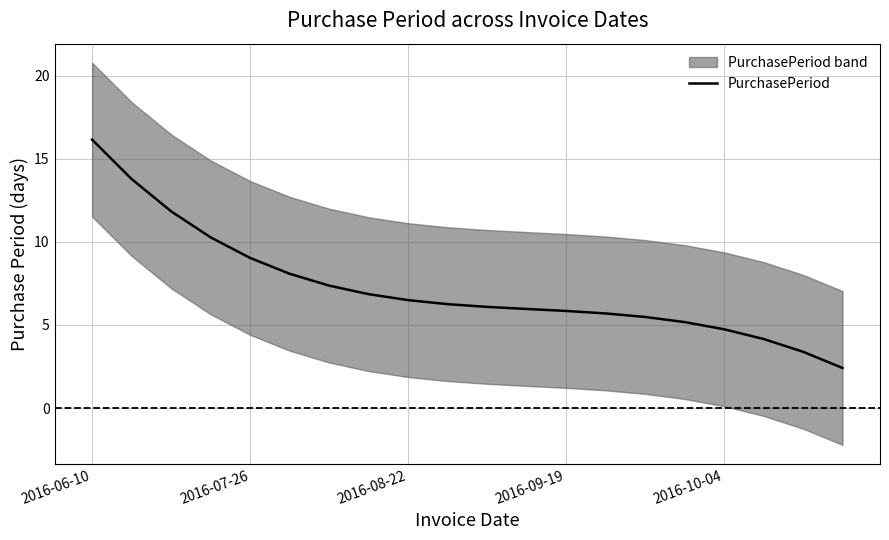

The PurchasePeriod series shows 5.8 at 2016-09-19. True or false?

True